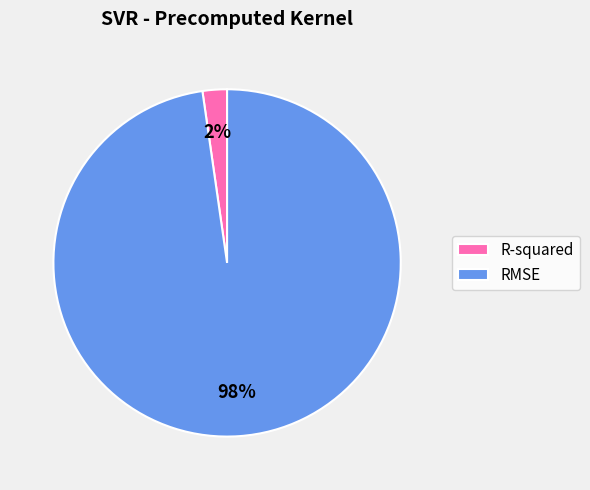

How many slices are in this pie chart?

2